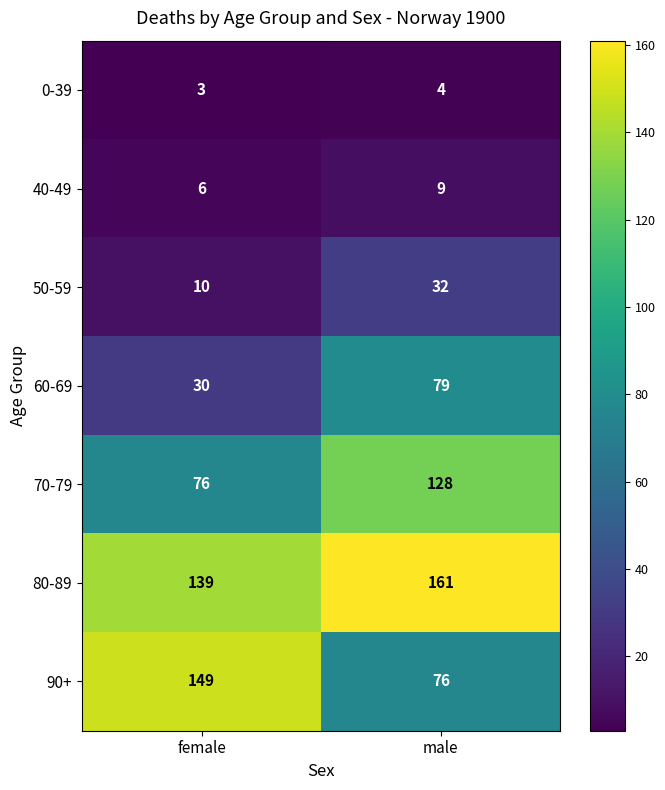

What is the spread (max minus min) of values at female?

146